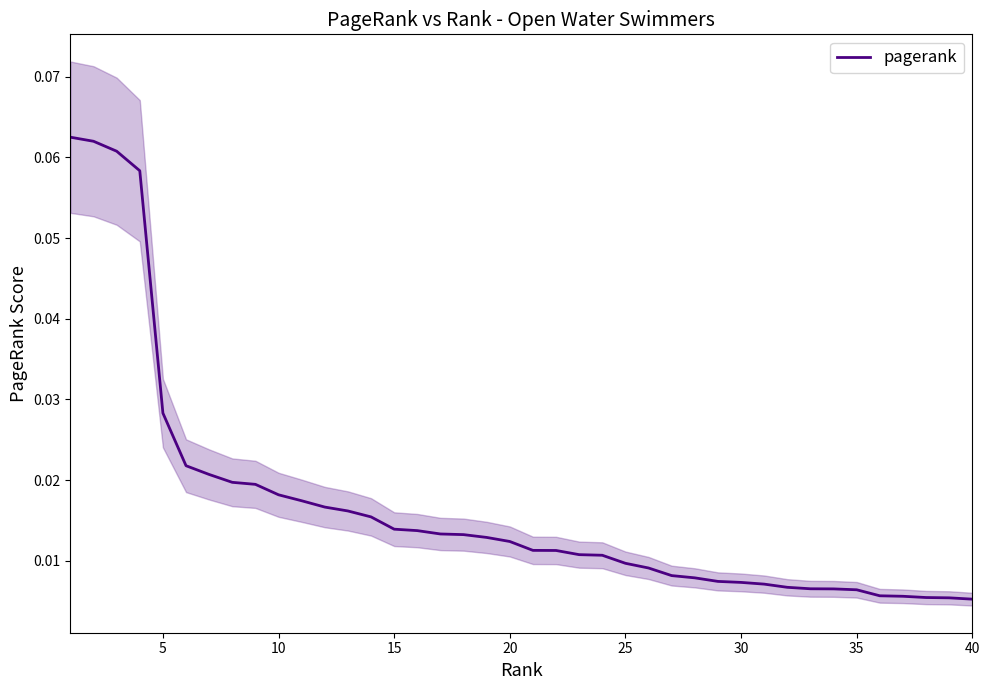

How many lines are shown in the chart?

1